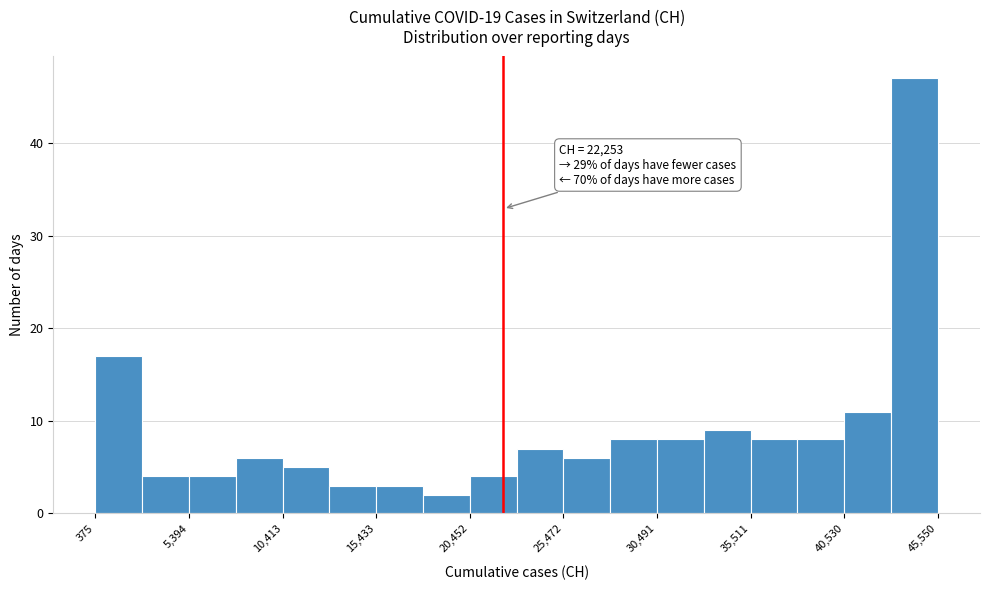

Around what value on the x-axis is the tallest bar? Give the approximate position of its centre, as read against the axis.

44000